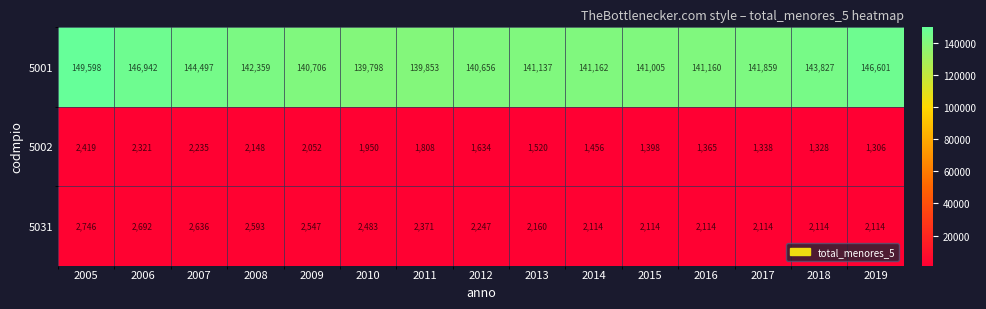

Rank the series at 2005 from highest to lowest value.

5001, 5031, 5002